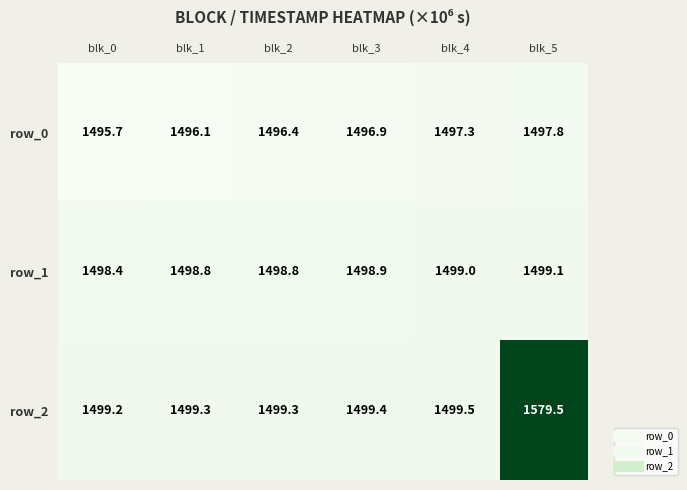

Reading left to right, transcribe all the data shown in this chart.

row_0: 1495.7	1496.1	1496.4	1496.9	1497.3	1497.8
row_1: 1498.4	1498.8	1498.8	1498.9	1499.0	1499.1
row_2: 1499.2	1499.3	1499.3	1499.4	1499.5	1579.5